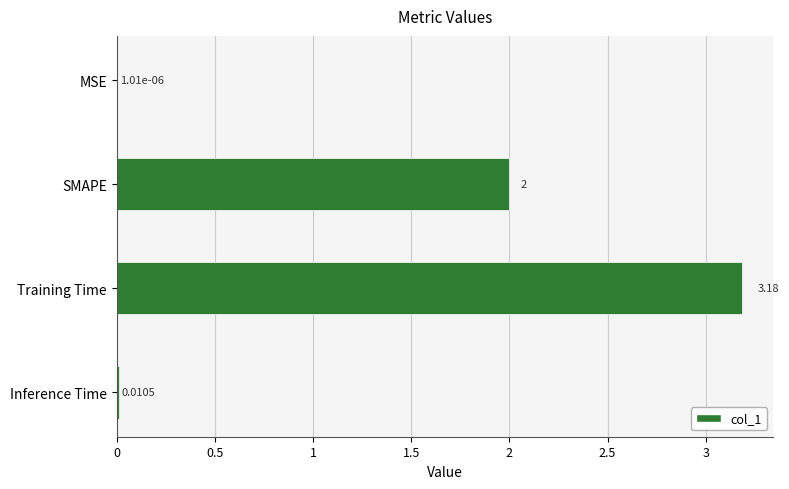

Between MSE and Inference Time, which is larger?

Inference Time